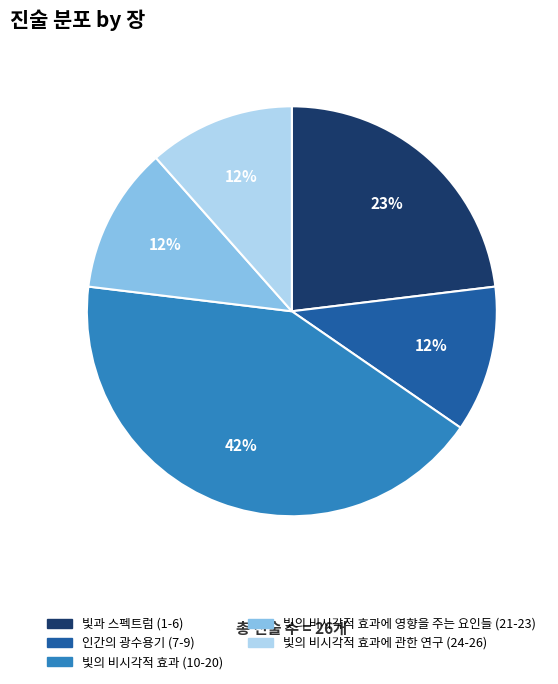

Does any single category account for the majority?

No